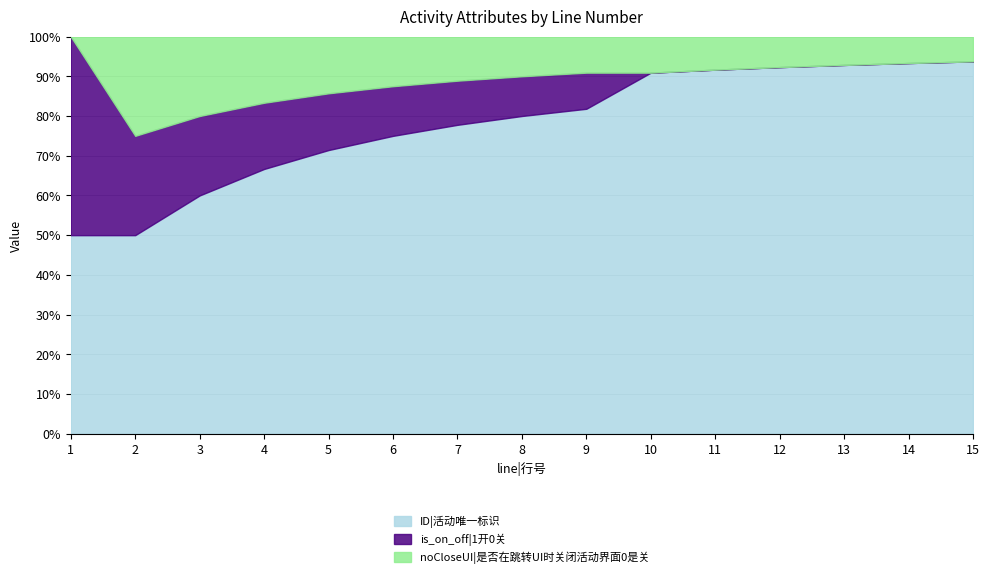

How many lines are shown in the chart?

3